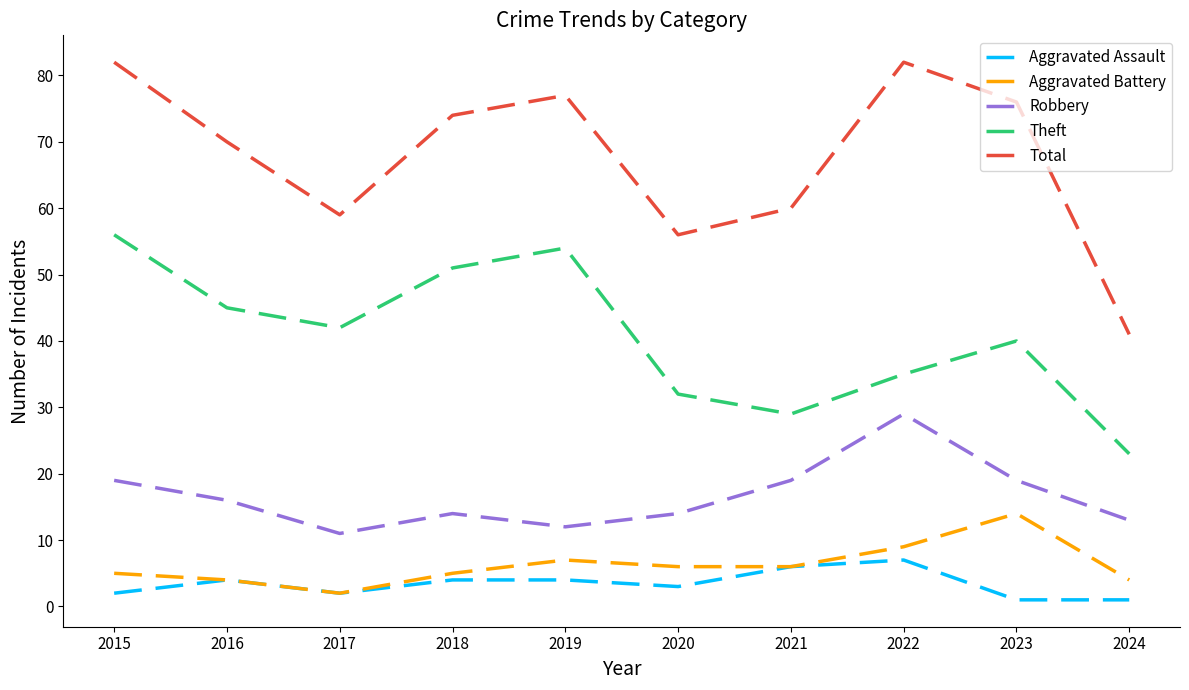

True or false: Aggravated Battery has a value of 7 at 2019.

True